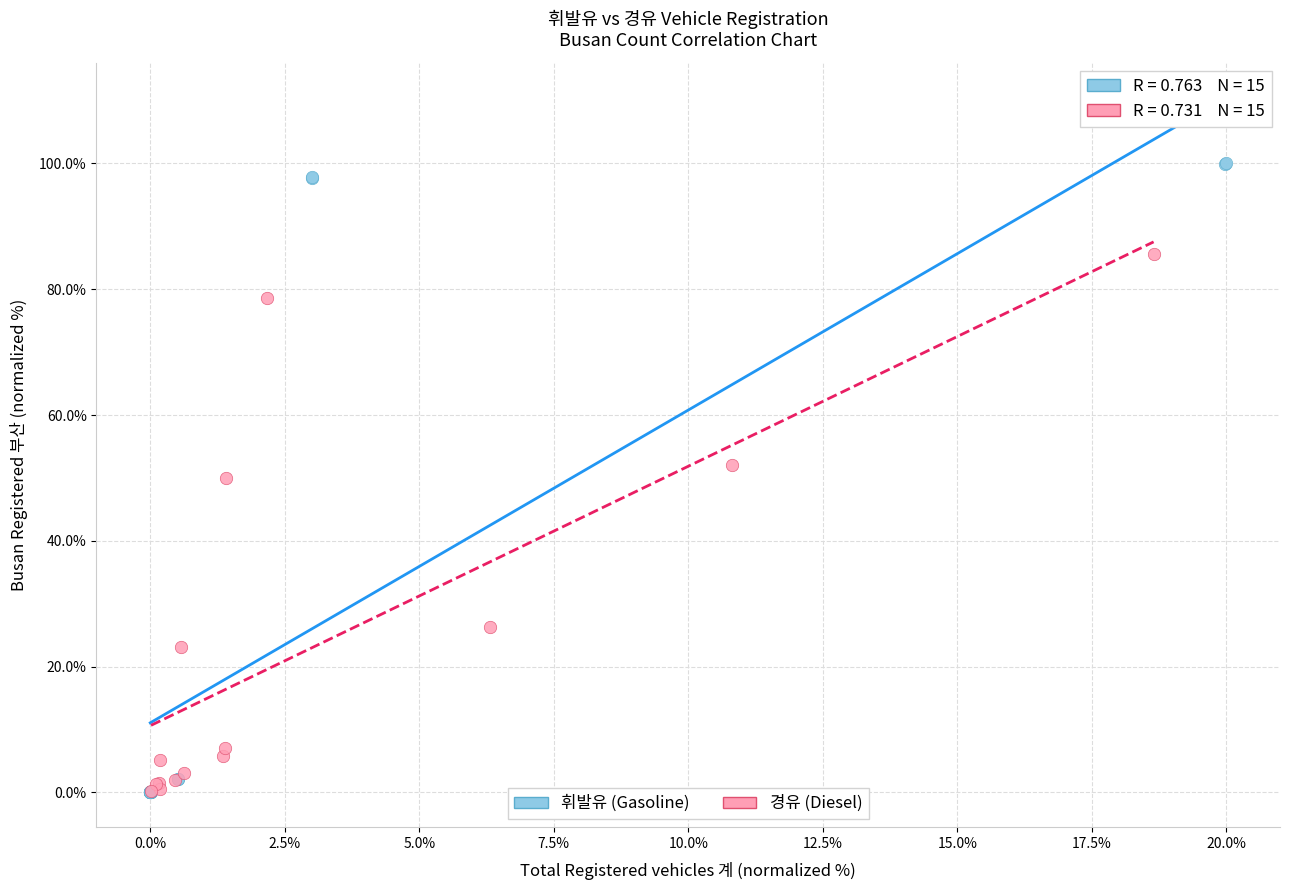

Which series has the widest spread of Y values?

휘발유 (Gasoline)